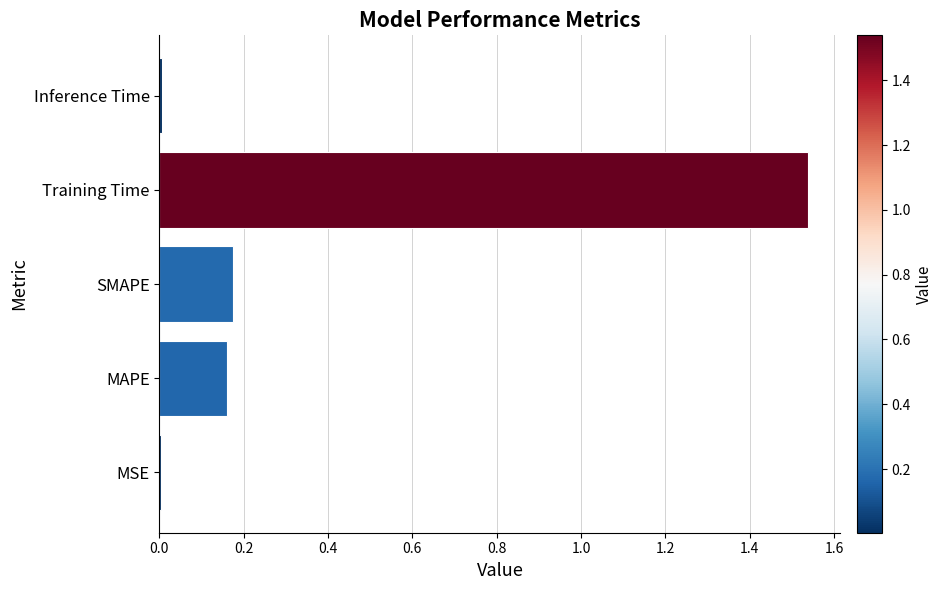

The value at MAPE is 0.3. True or false?

False